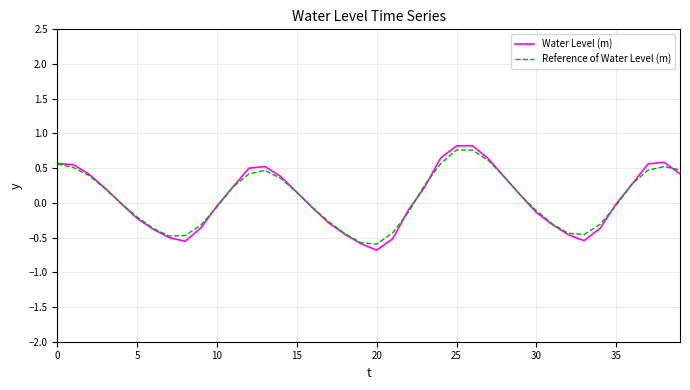

Which series has the widest spread of values?

Water Level (m)